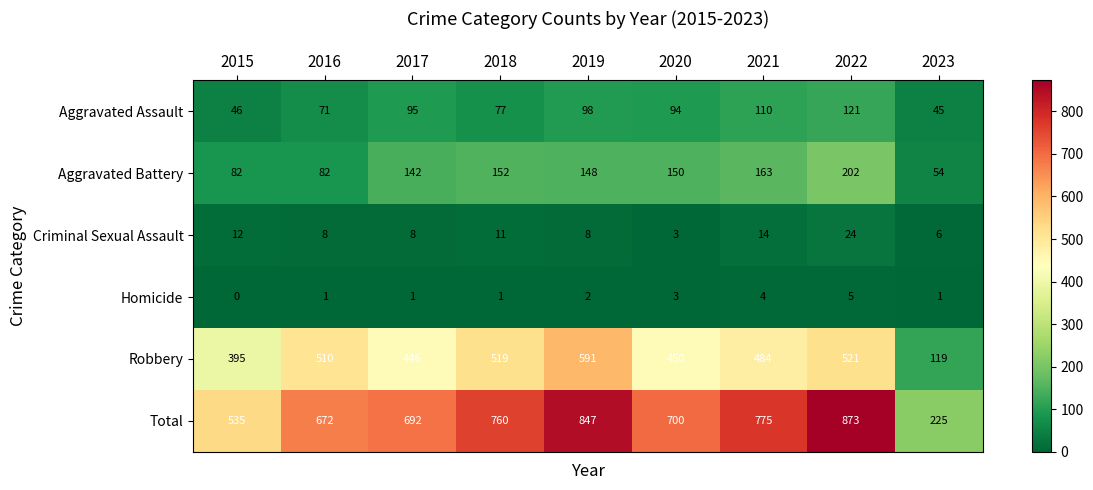

The value of Criminal Sexual Assault at 2021 is 21. True or false?

False